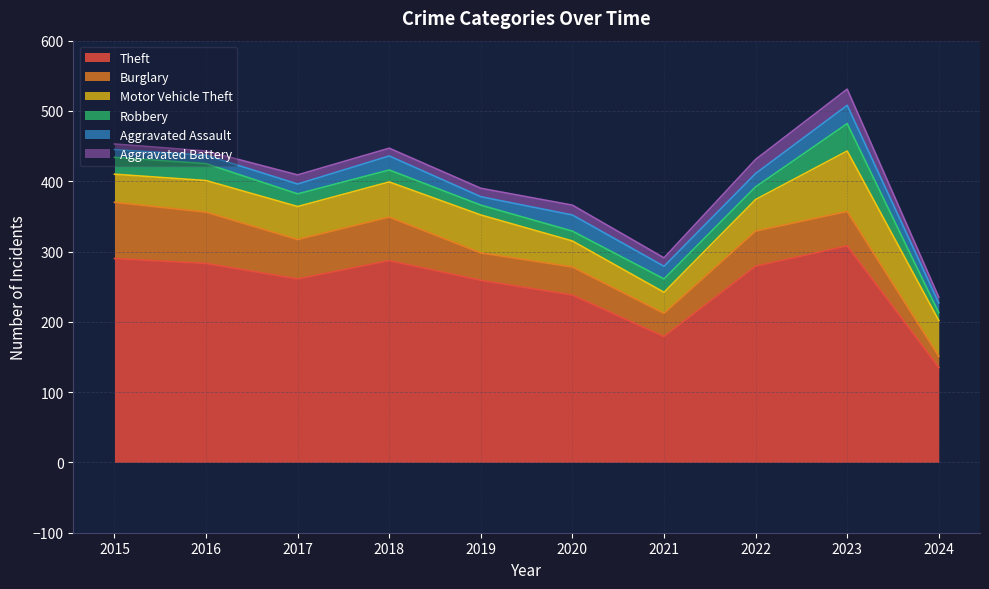

Reading left to right, what are all the values shown in this chart?

Theft: 2015=290	2016=283	2017=261	2018=287	2019=259	2020=238	2021=179	2022=279	2023=308	2024=135
Burglary: 2015=80	2016=73	2017=56	2018=62	2019=39	2020=40	2021=33	2022=50	2023=49	2024=16
Motor Vehicle Theft: 2015=40	2016=45	2017=47	2018=50	2019=54	2020=37	2021=30	2022=45	2023=86	2024=51
Robbery: 2015=24	2016=24	2017=18	2018=17	2019=14	2020=14	2021=19	2022=18	2023=39	2024=11
Aggravated Assault: 2015=11	2016=12	2017=14	2018=20	2019=12	2020=23	2021=18	2022=19	2023=26	2024=14
Aggravated Battery: 2015=8	2016=6	2017=13	2018=11	2019=12	2020=14	2021=12	2022=20	2023=23	2024=8